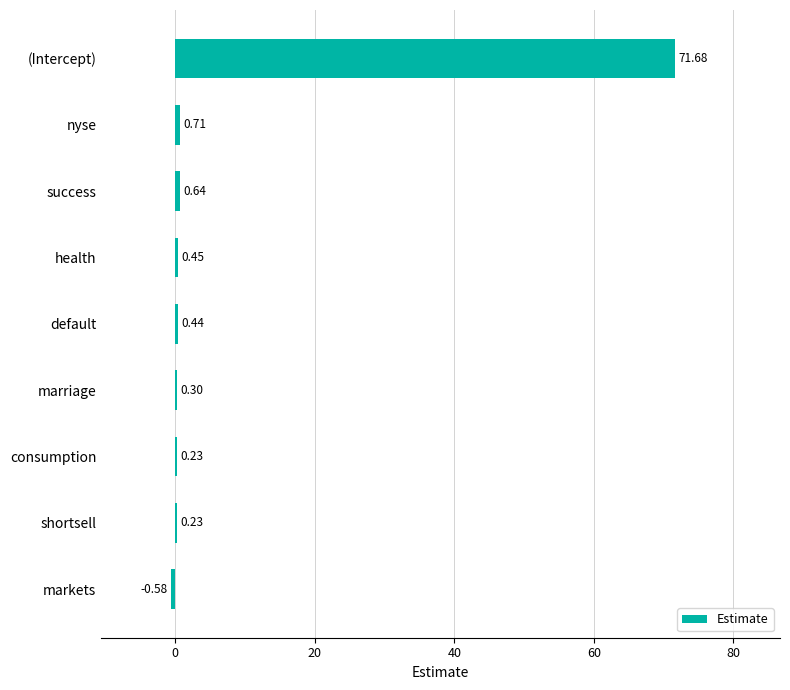

What is the sum of the values at marriage and success?

0.9